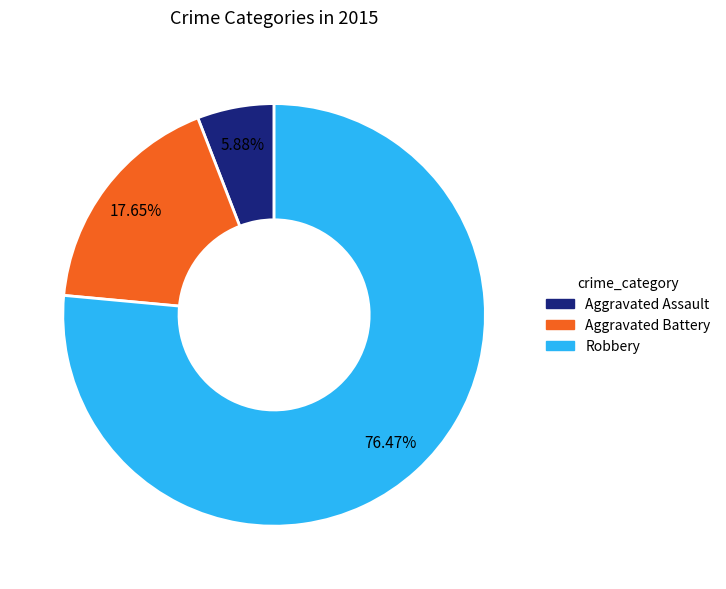

Count the number of slices in the pie.

3